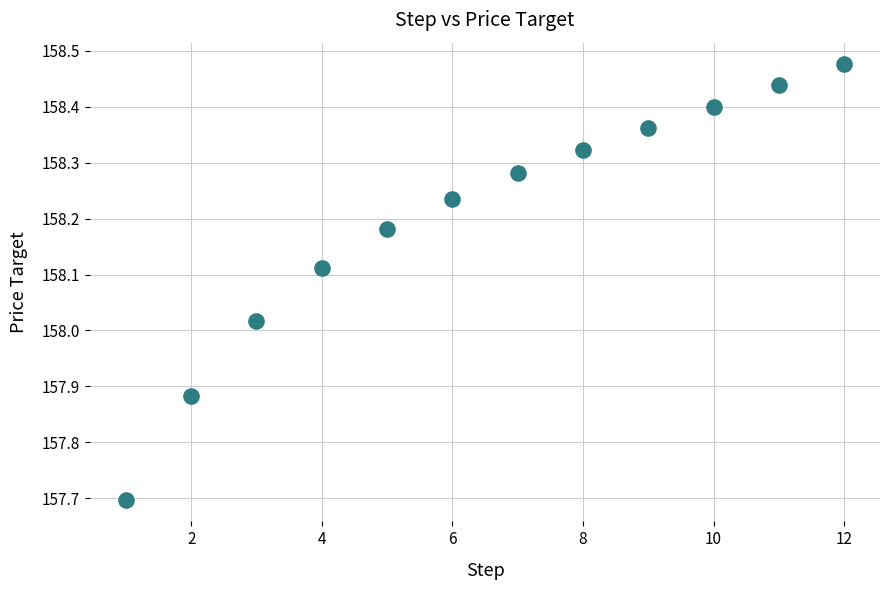

What is the range of X values (max minus min)?

11.0